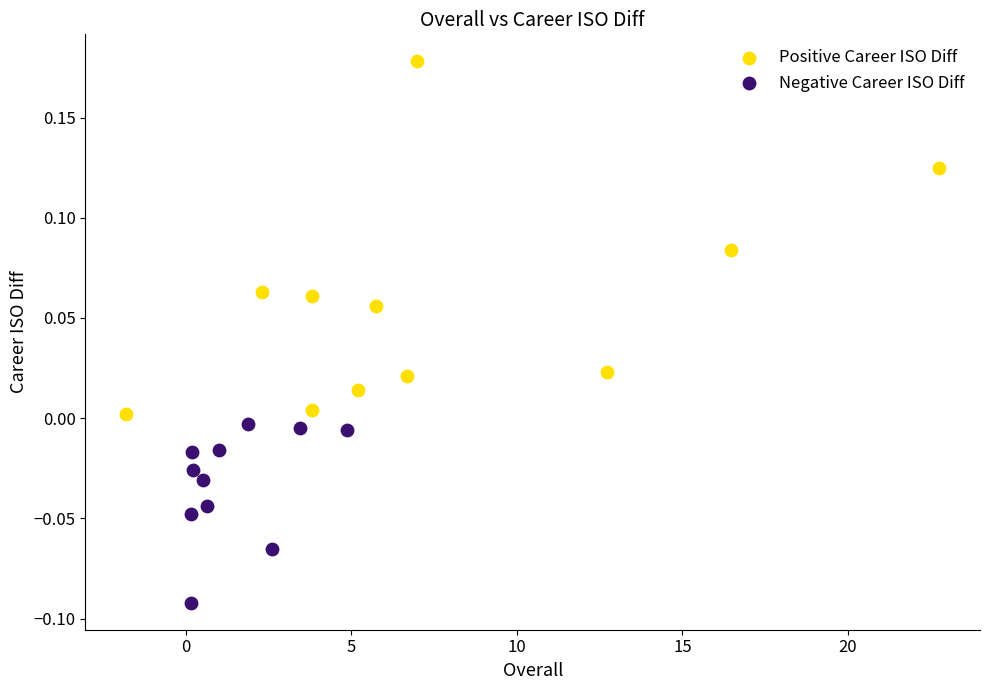

Which series contains the highest Y value?

Positive Career ISO Diff